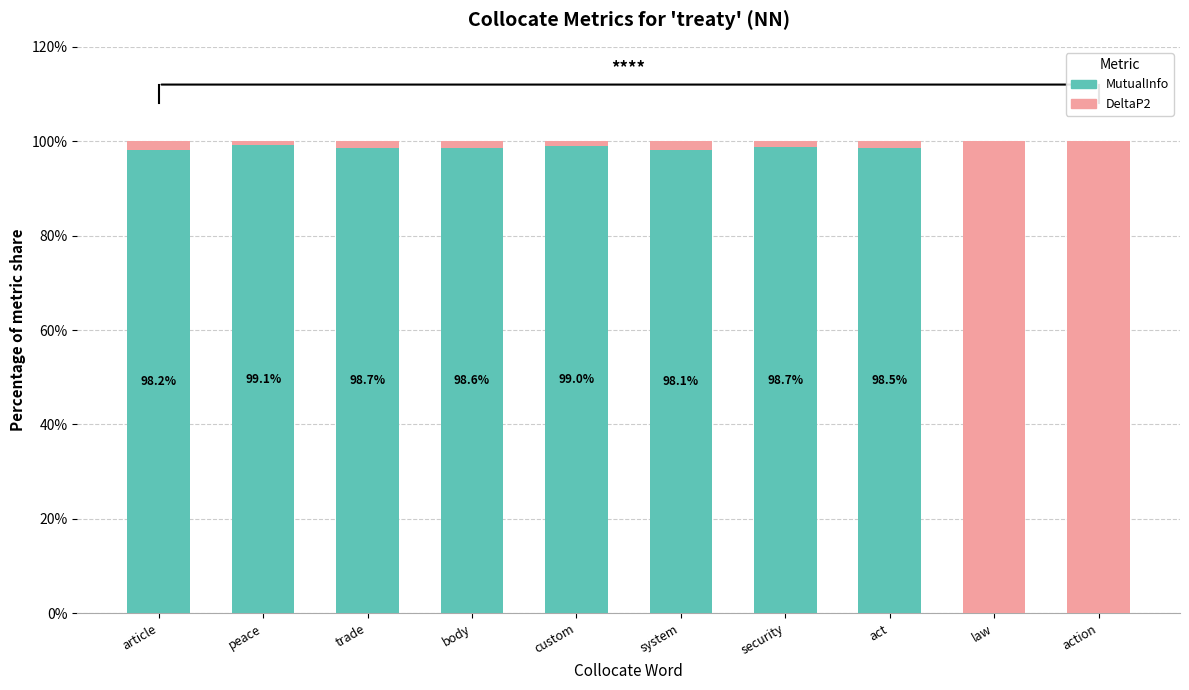

True or false: MutualInfo has a value of 38.0 at system.

False